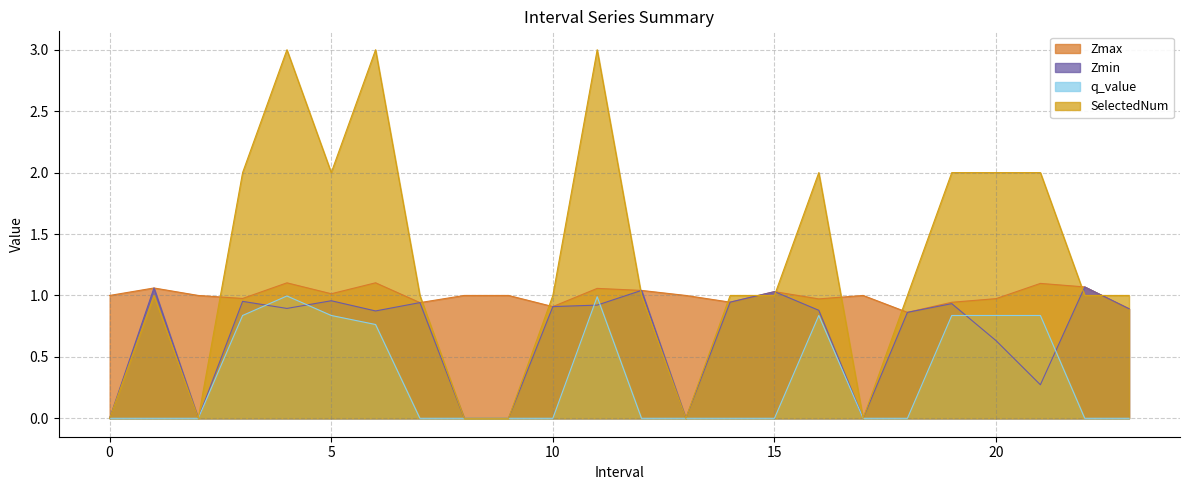

What position from the right is 10.0?

14